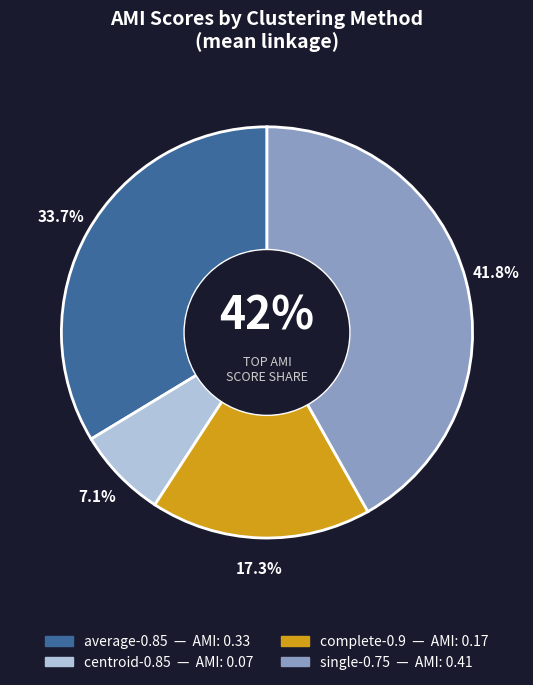

To the nearest percent, what is the average slice percentage?

25%